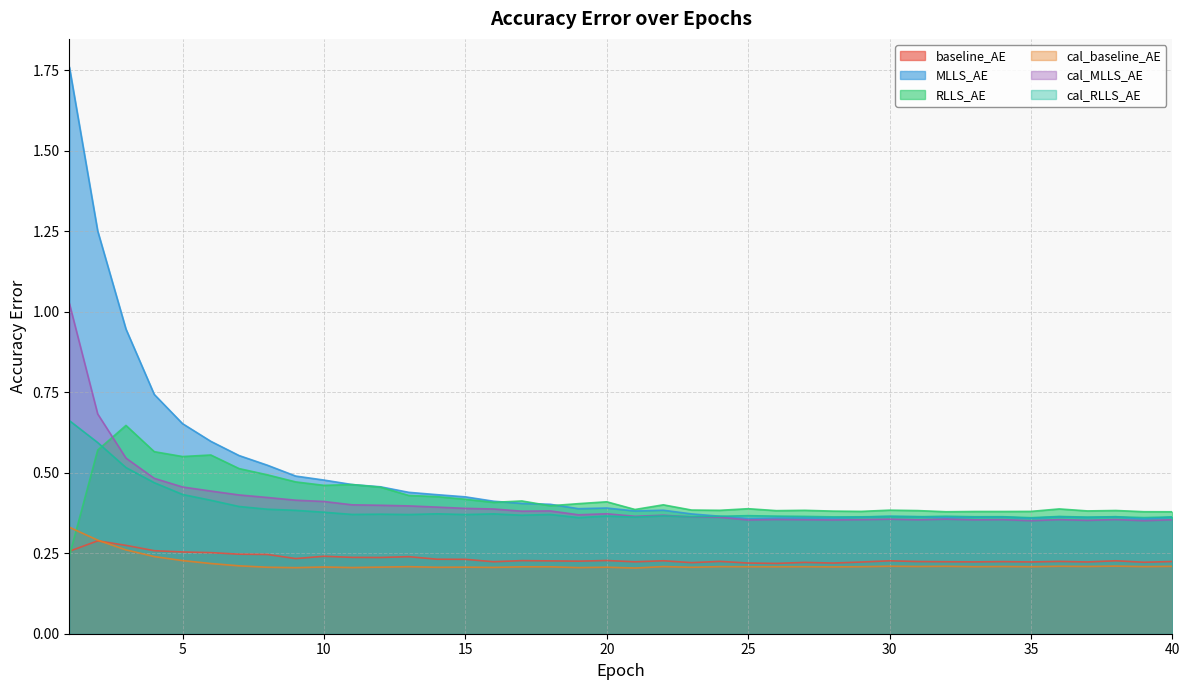

How many lines are shown in the chart?

6